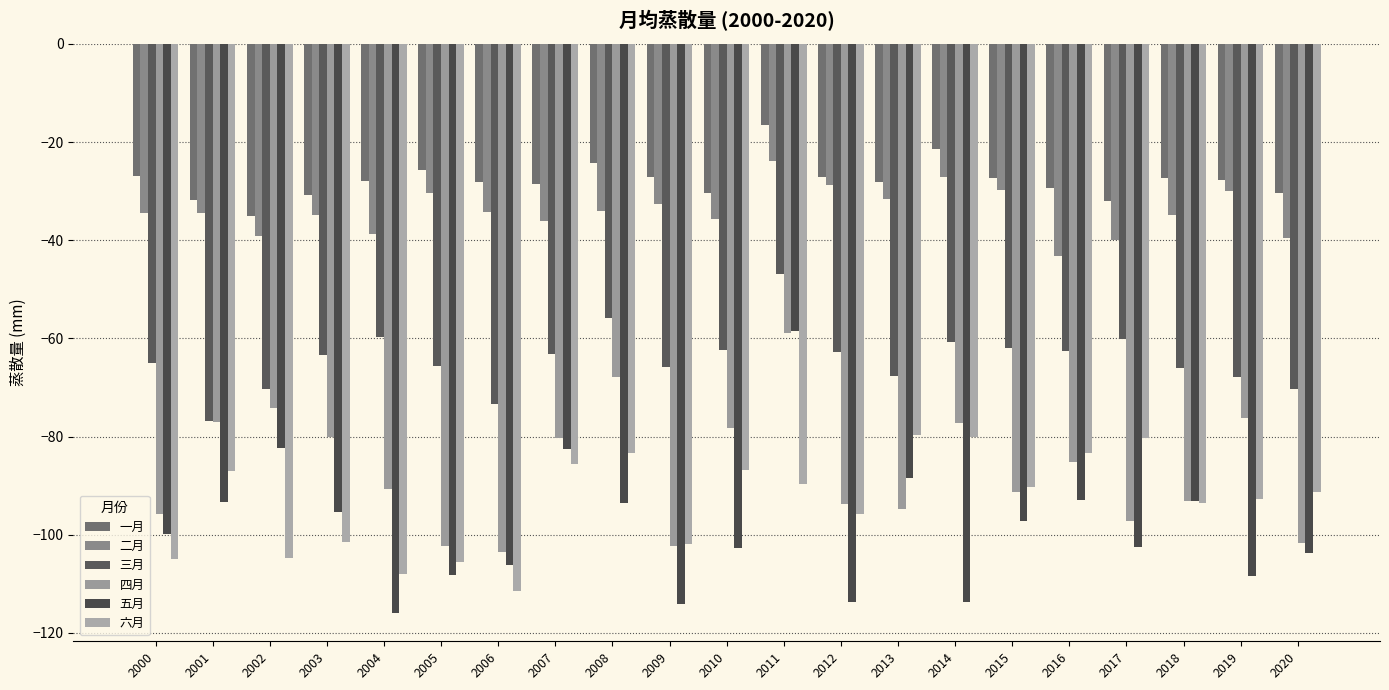

How many distinct data groups are displayed?

6